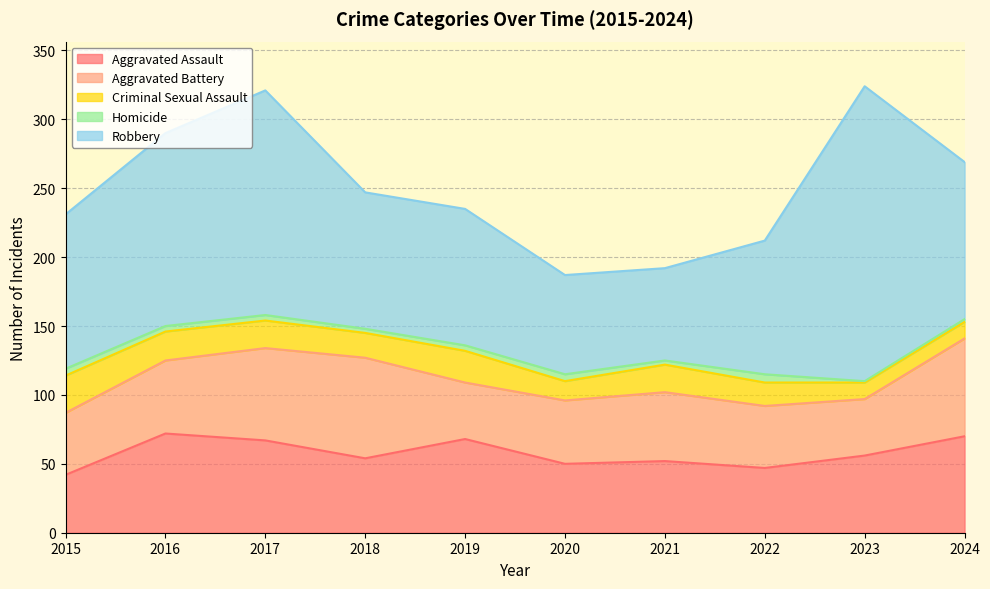

True or false: Aggravated Assault and Homicide cross at least once.

False